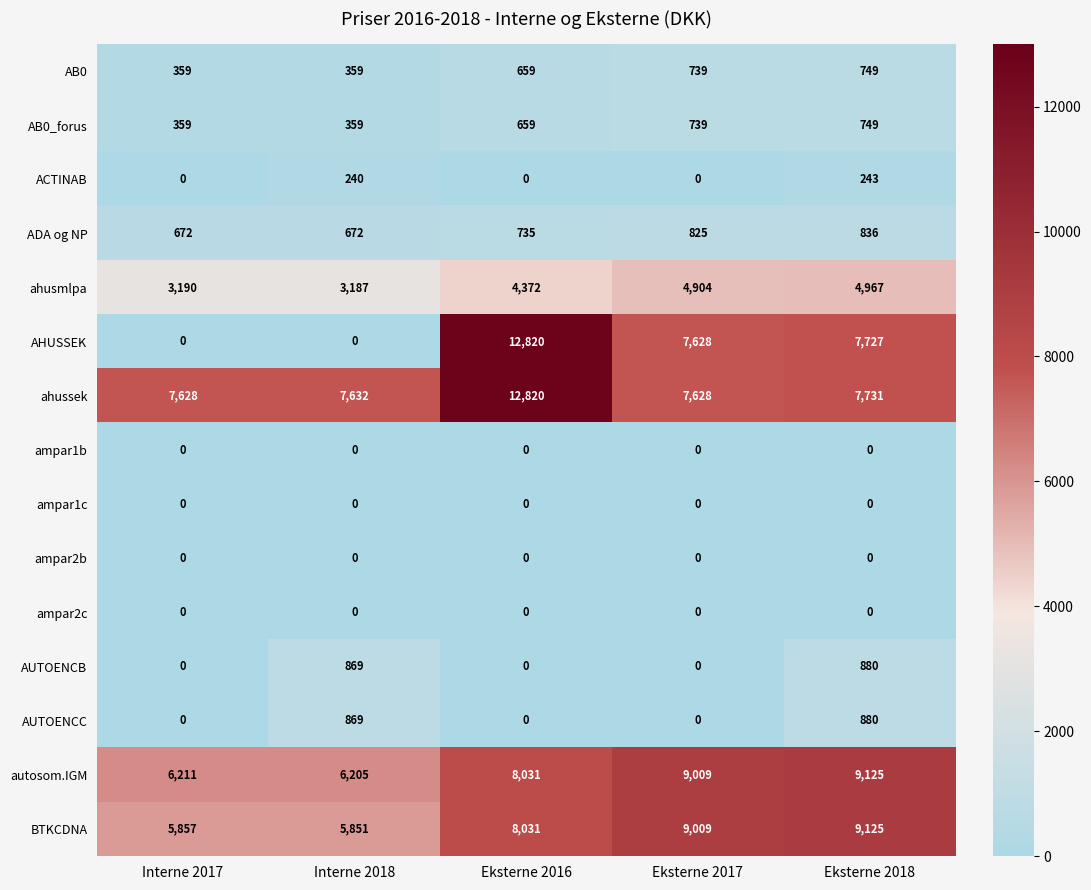

Count the number of data series in this chart.

15